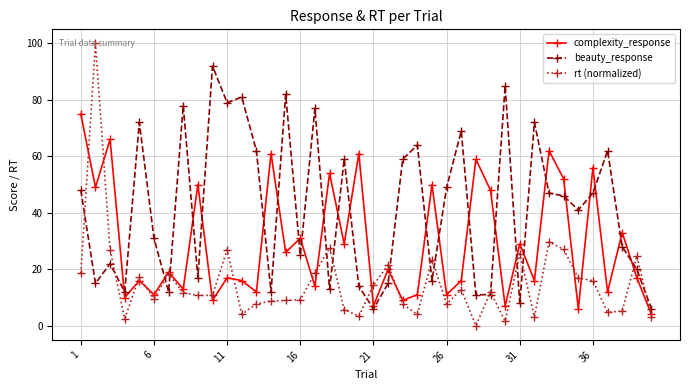

What is the maximum value for rt (normalized)?

100.0